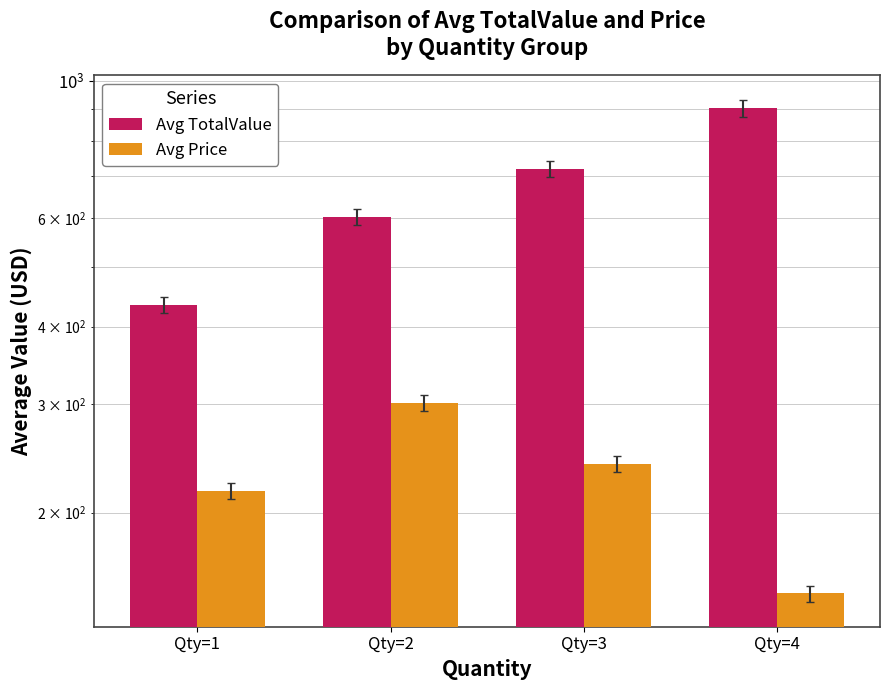

What is the total value across all series at Qty=4?

1050.0